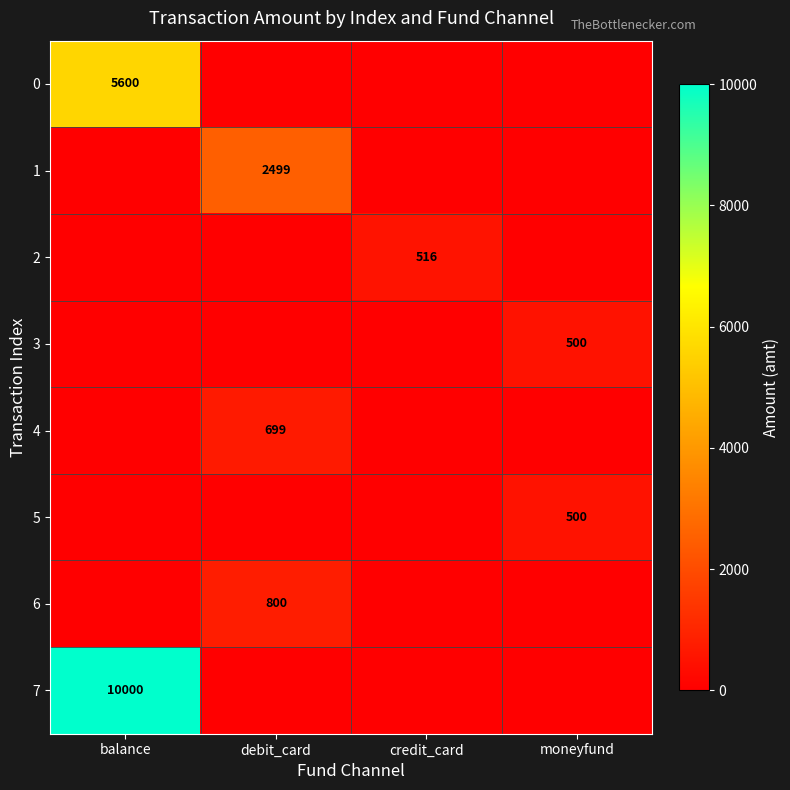

The 5 series shows 758 at moneyfund. True or false?

False